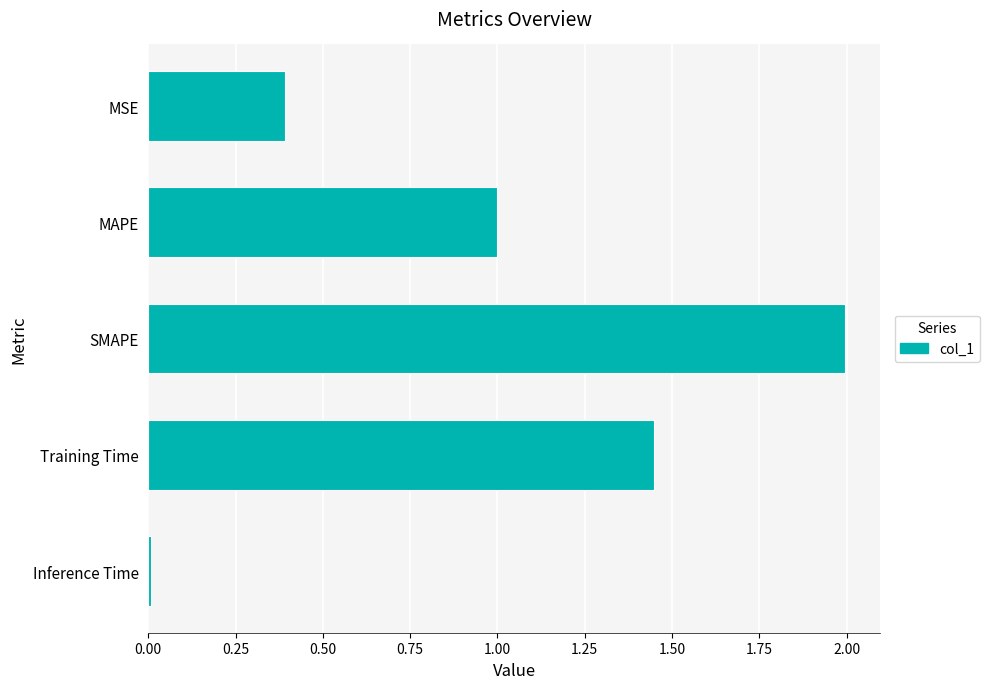

Which category has the lowest value across all series?

Inference Time